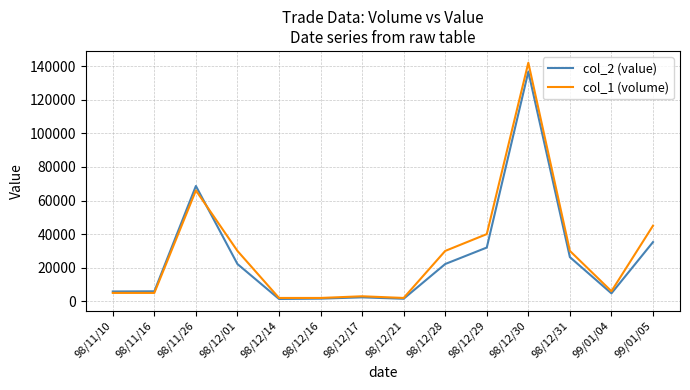

At which category is the sum across all series the highest?

98/12/30